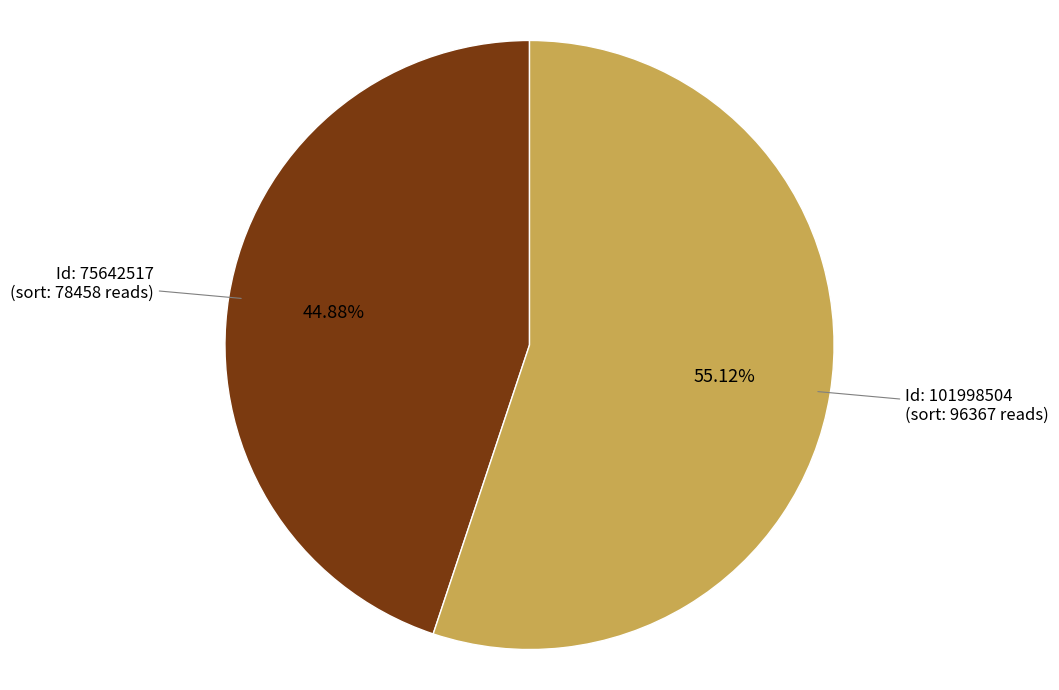

Is there a majority slice in this chart?

Yes